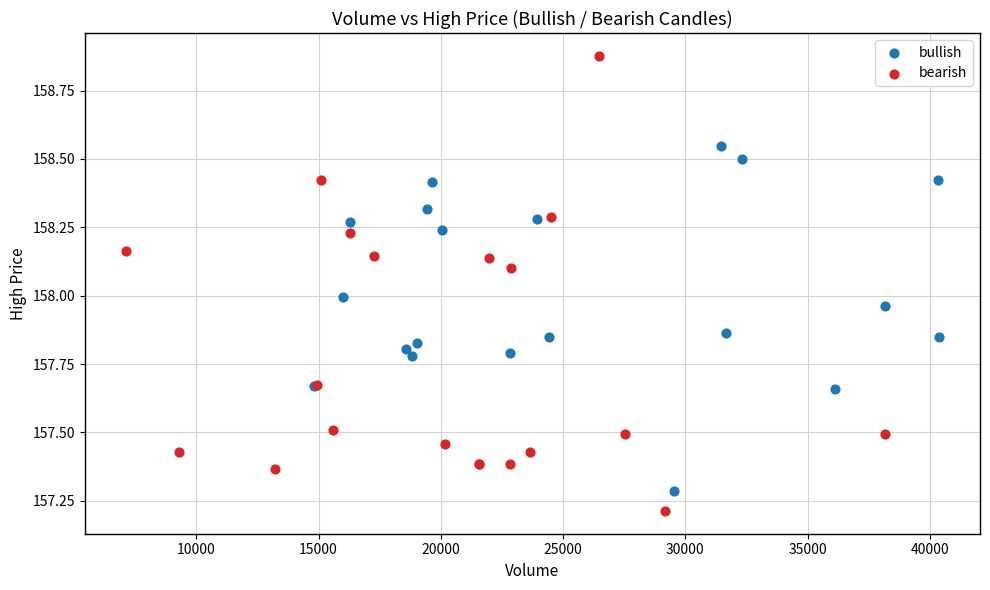

Which series has the widest spread of Y values?

bearish